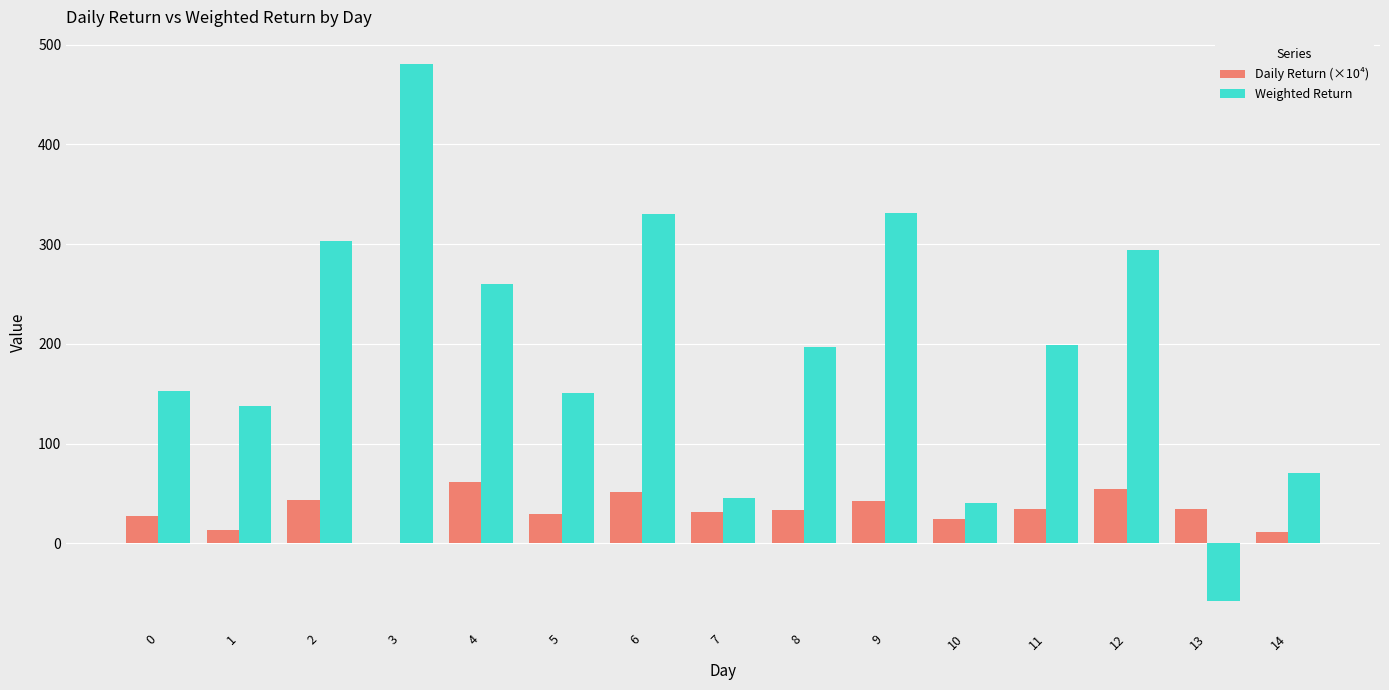

What is the greatest value displayed?

480.8